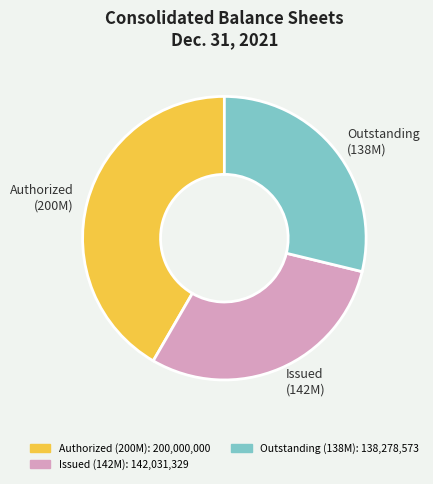

How many slices are in this pie chart?

3